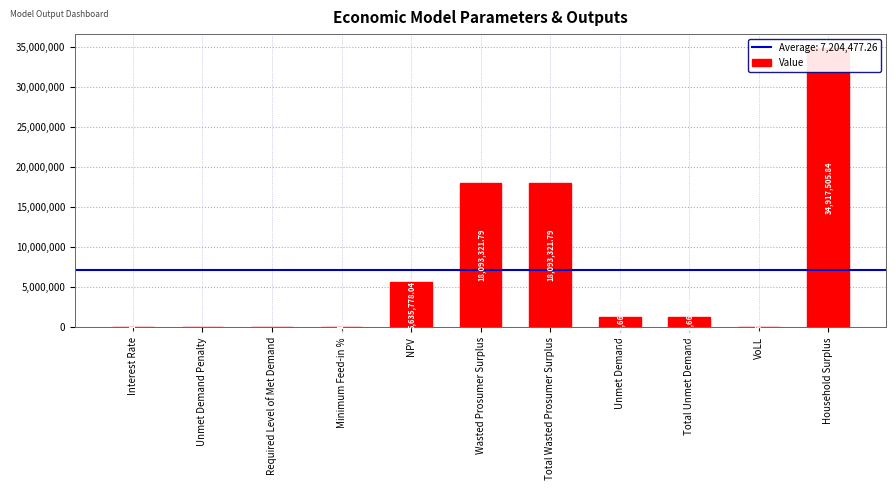

List the labels in order of value, smallest first.

Unmet Demand Penalty, Required Level of Met Demand, Minimum Feed-in %, Interest Rate, VoLL, Unmet Demand, Total Unmet Demand, NPV, Wasted Prosumer Surplus, Total Wasted Prosumer Surplus, Household Surplus